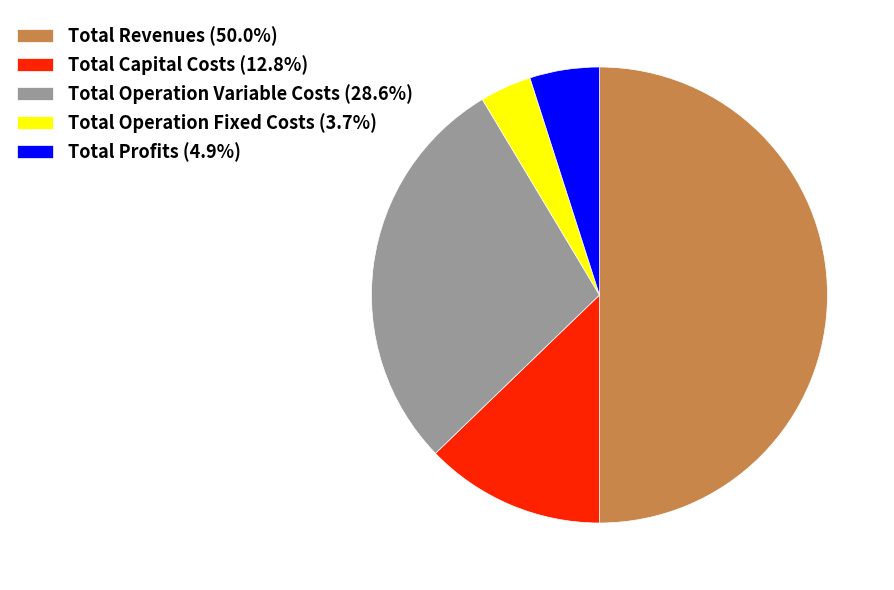

How many segments does this pie chart have?

5